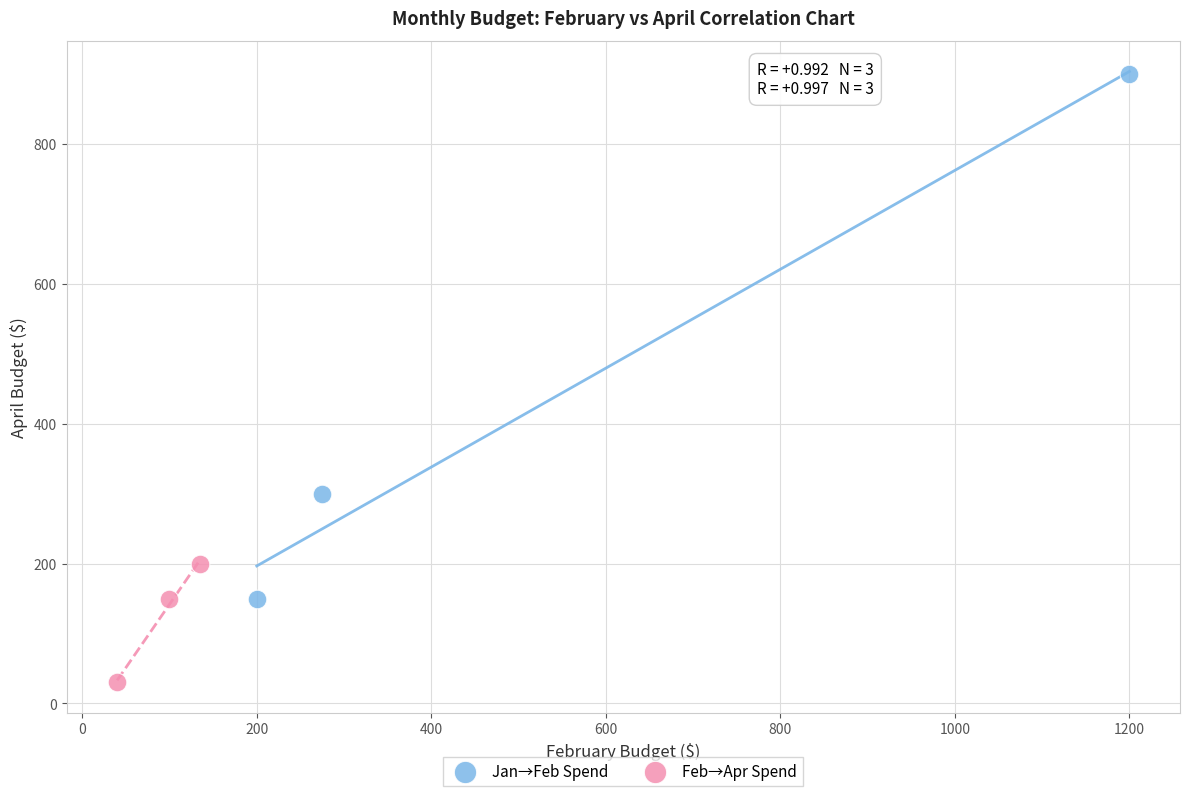

What are all the series names shown in the legend?

Jan→Feb Spend, Feb→Apr Spend